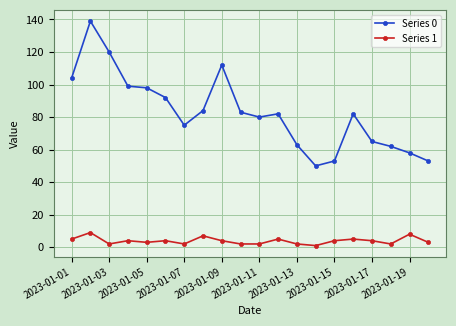

Which series has the widest spread of values?

Series 0